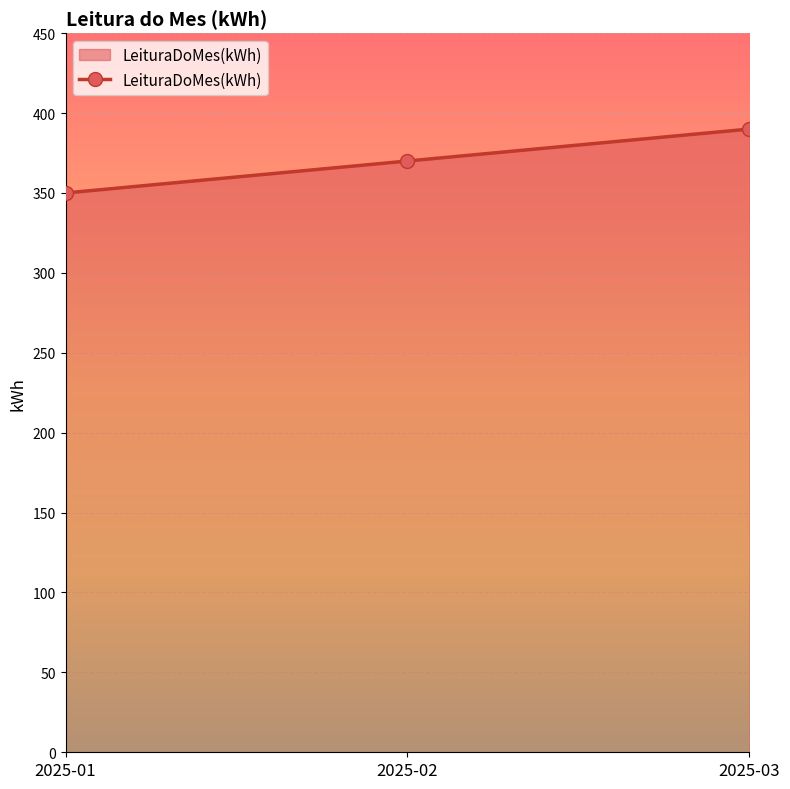

Which label corresponds to the largest value in the chart?

2025-03